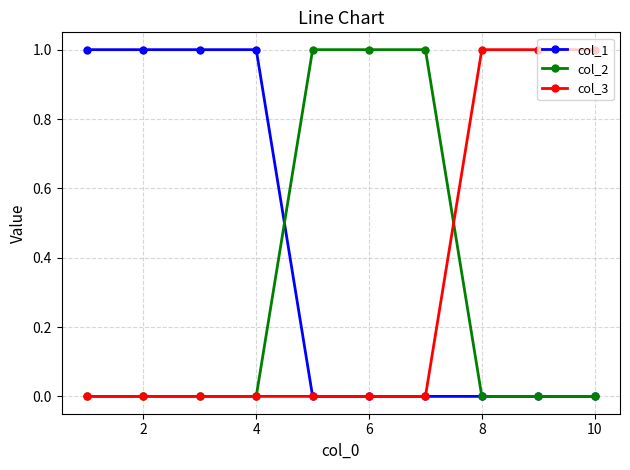

Which series has the largest total across all categories?

col_1